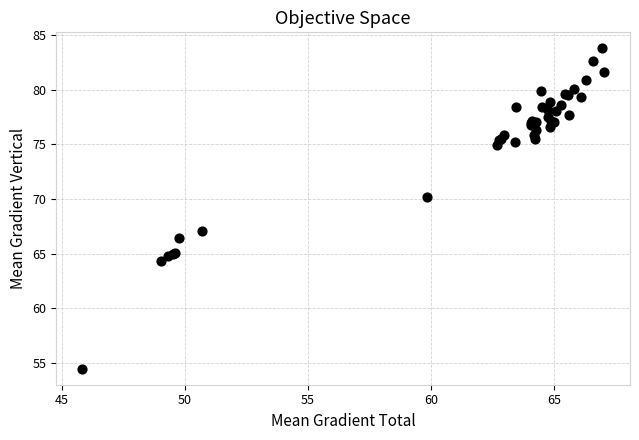

What Y value in the scatter plot is closest to 69?

70.2